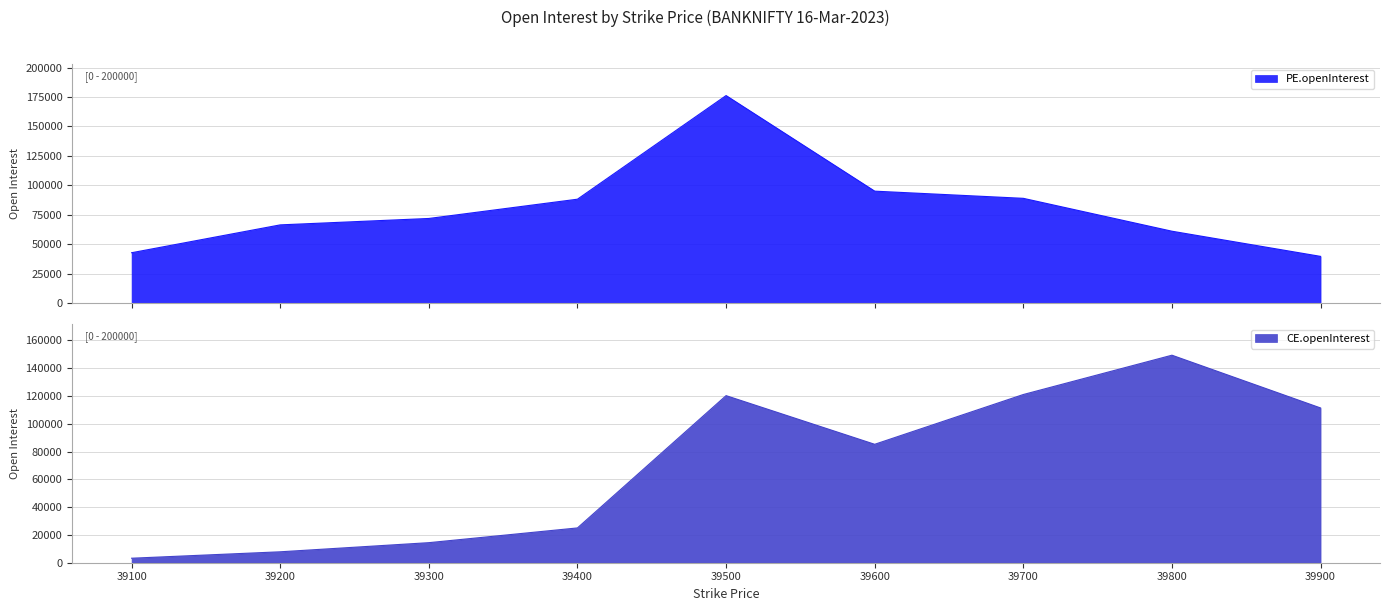

At which label is CE.openInterest closest to 76291?

39600